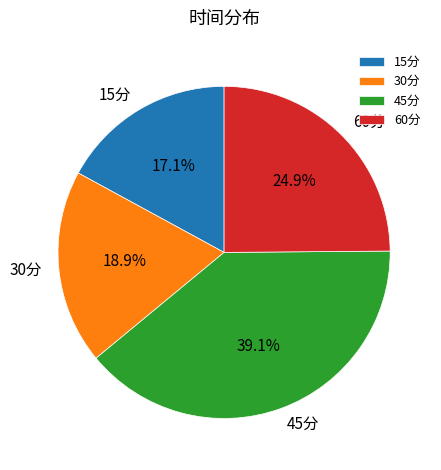

Does 60分 account for over 50% of the chart?

No